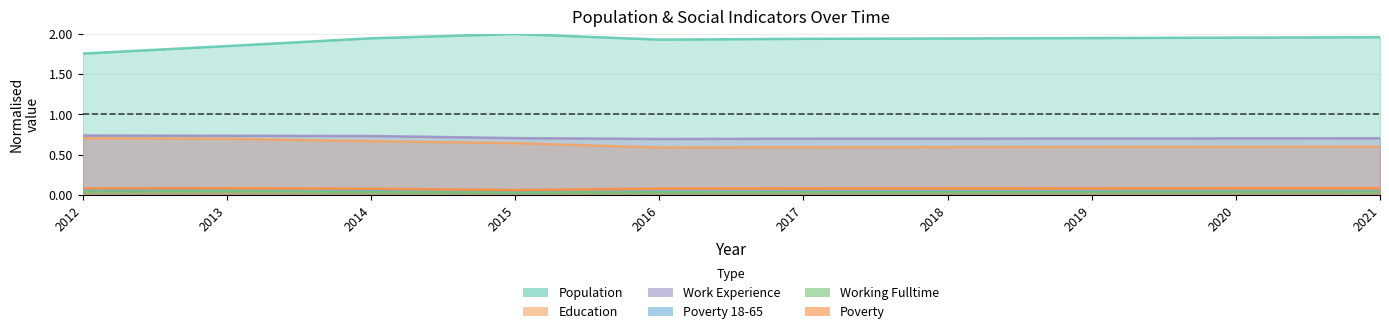

Reading left to right, extract all data points from this chart.

Population: 1.8	1.8	1.9	2.0	1.9	1.9	1.9	1.9	2.0	2.0
Education: 0.7	0.7	0.7	0.6	0.6	0.6	0.6	0.6	0.6	0.6
Work_Experience: 0.7	0.7	0.7	0.7	0.7	0.7	0.7	0.7	0.7	0.7
Poverty_18to65: 0.1	0.1	0.0	0.0	0.0	0.0	0.0	0.0	0.0	0.0
Working_Fulltime: 0.0	0.0	0.0	0.0	0.0	0.0	0.0	0.0	0.0	0.0
Poverty: 0.1	0.1	0.1	0.1	0.1	0.1	0.1	0.1	0.1	0.1